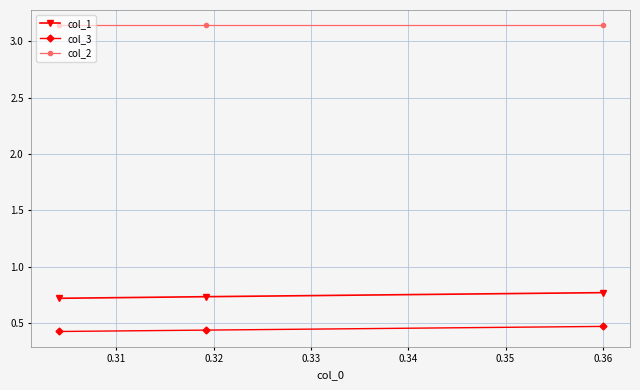

Which series has the largest total across all categories?

col_2